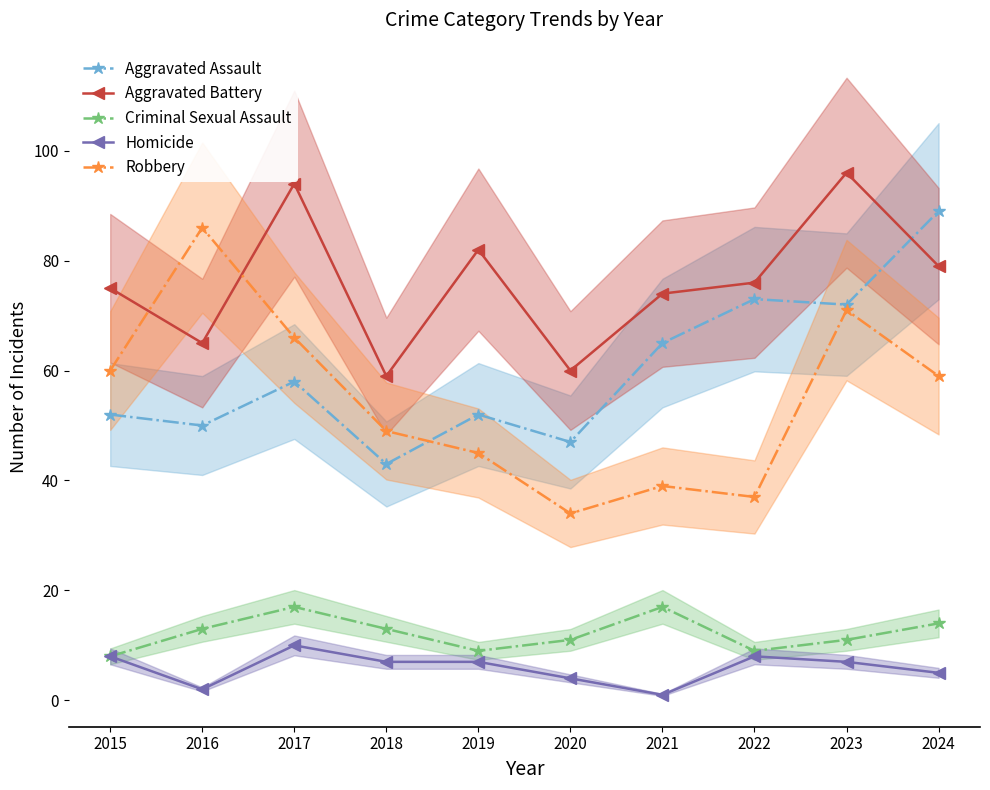

At which category does Criminal Sexual Assault reach its first local valley?

2019